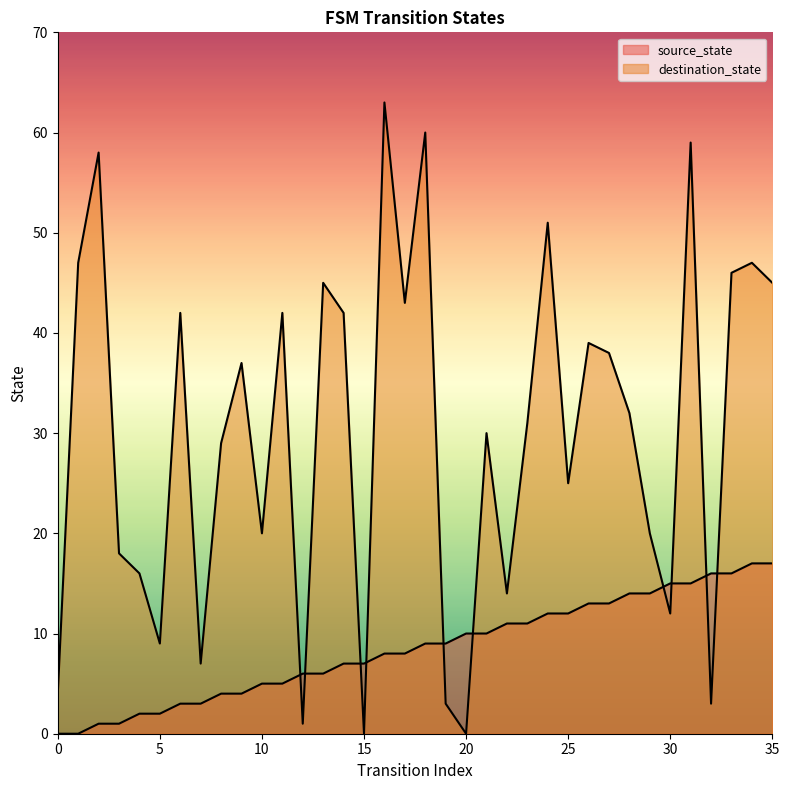

How many data points in destination_state are less than 32?

18